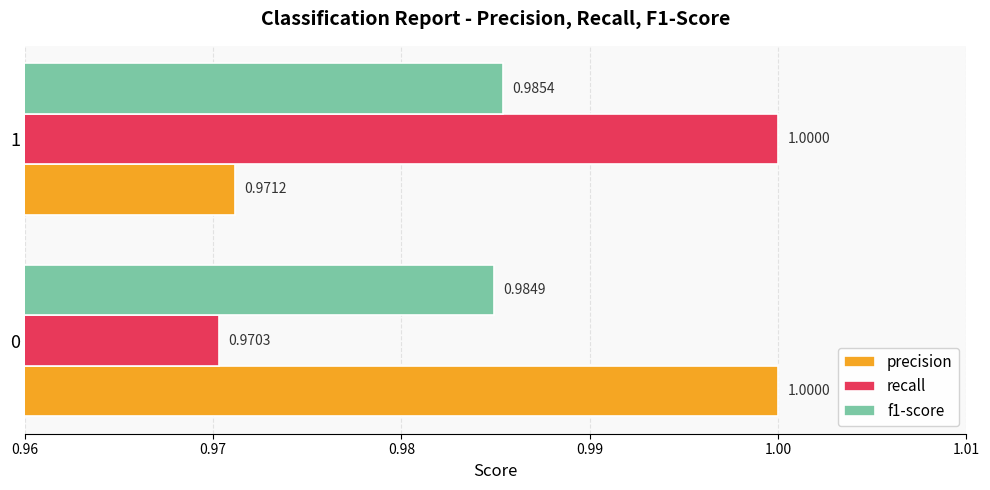

What is the sum of all recall values?

2.0